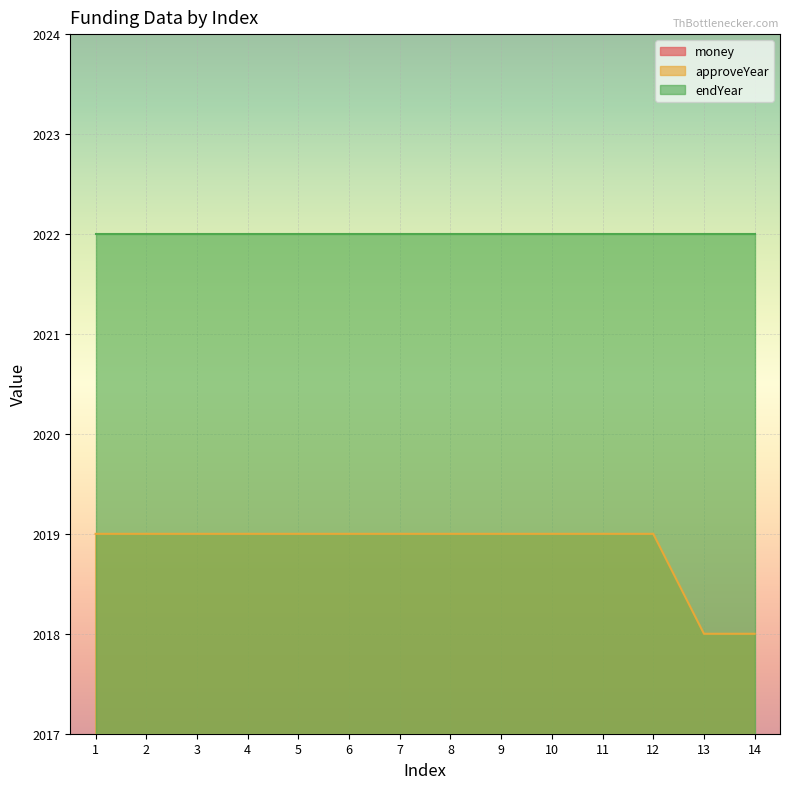

True or false: approveYear has a value of 3437 at 9.

False